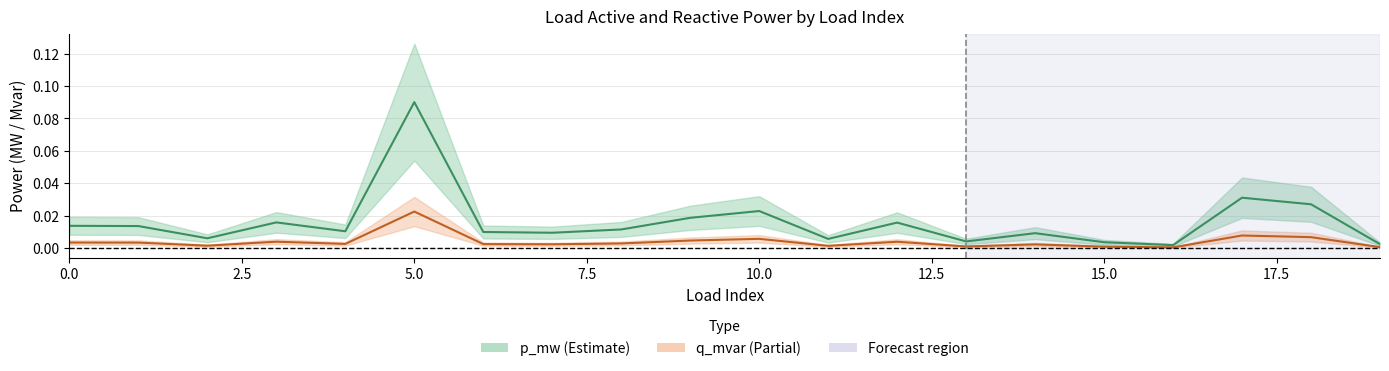

The q_mvar series shows 0.0 at 19. True or false?

True